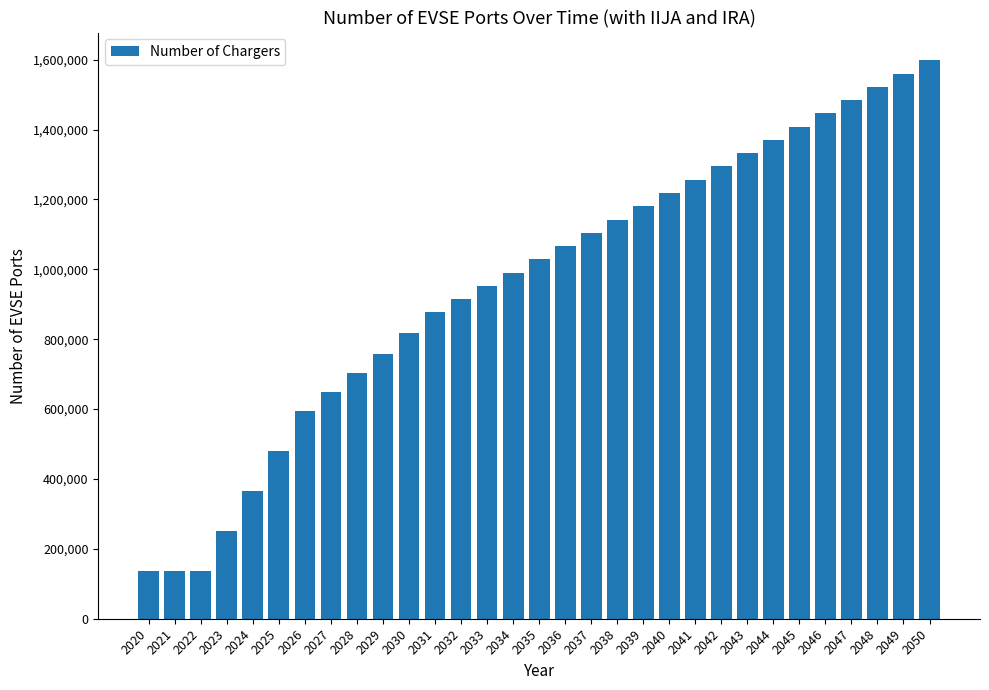

Which has a higher value, 2033 or 2026?

2033